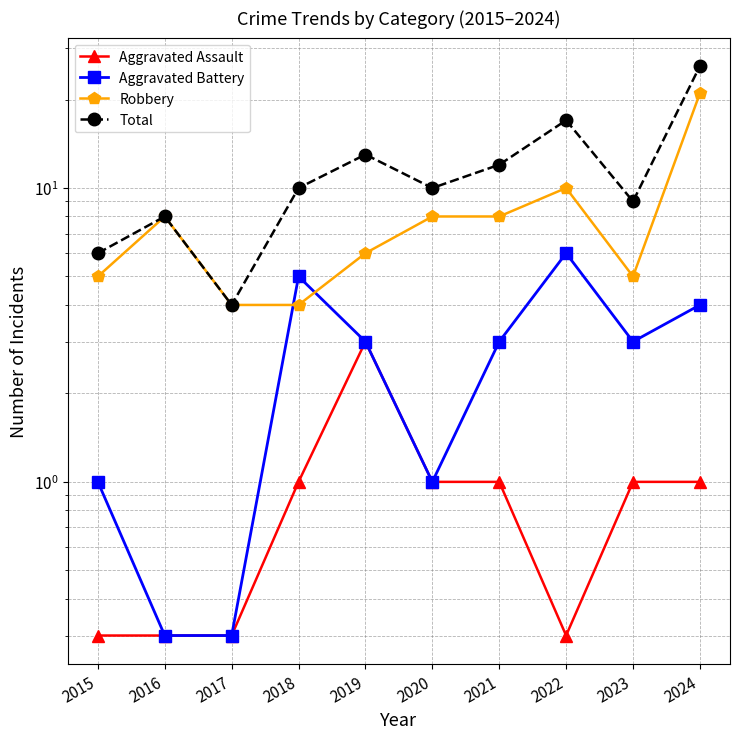

What is the value of the Total point at the 7th from the left?

12.0